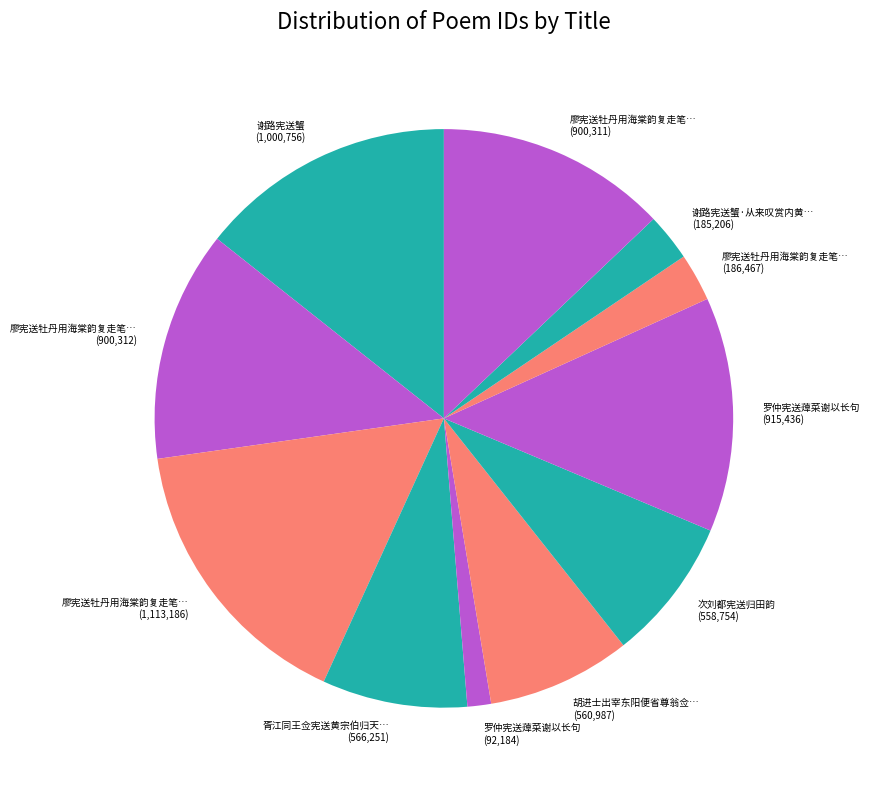

Which category has the biggest portion of the pie?

廖宪送牡丹用海棠韵复走笔戏和之